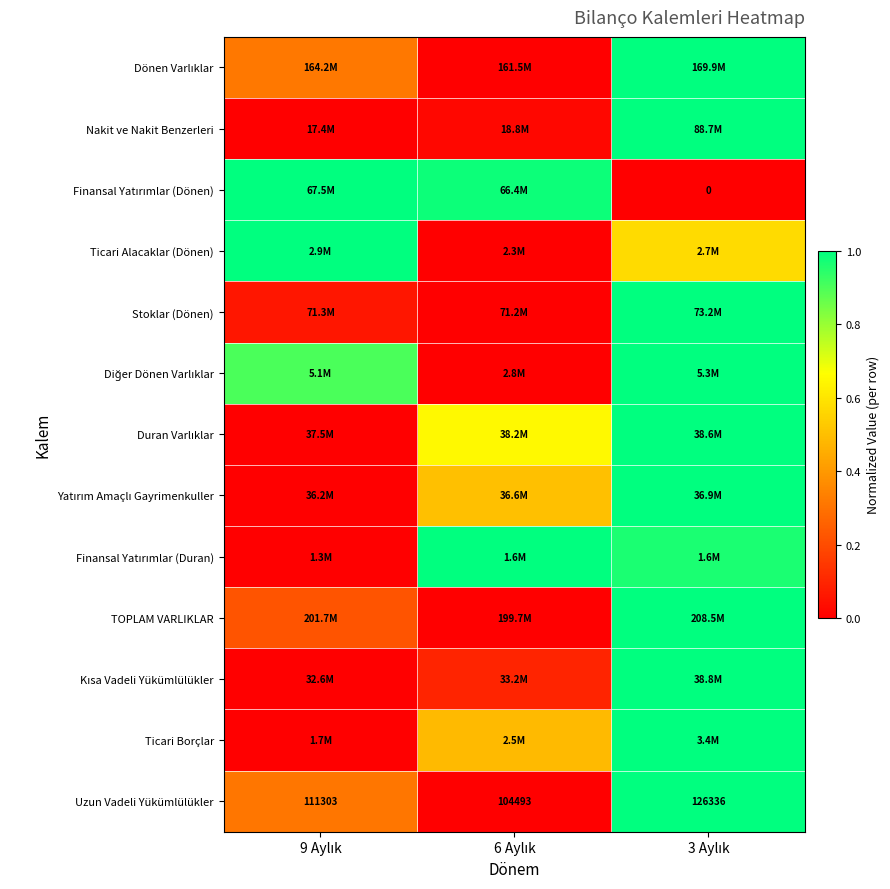

How many data points does each series have?

3